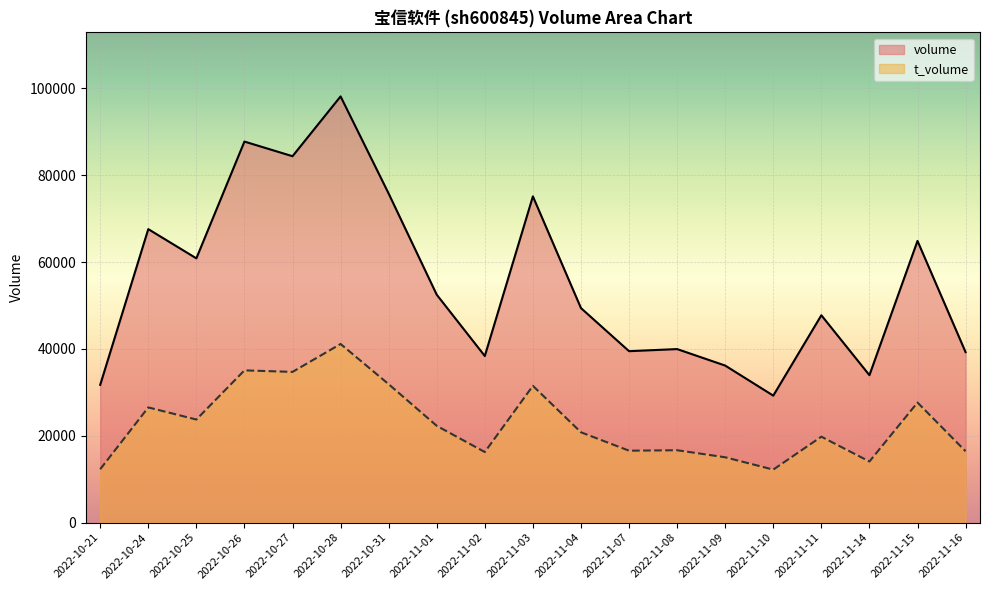

What is the label of the 16th point from the left?

2022-11-11